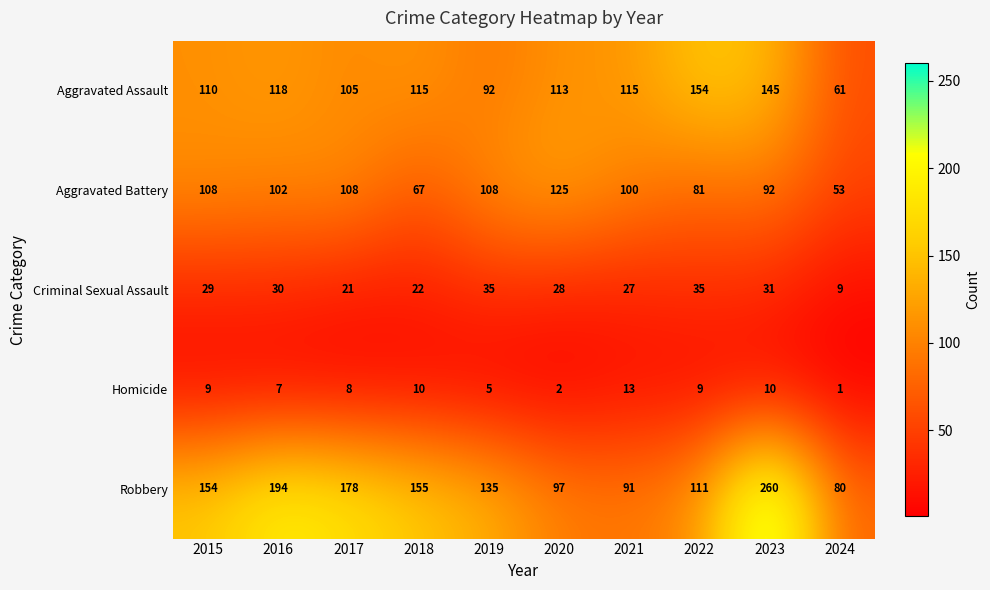

The Criminal Sexual Assault series shows 36 at 2021. True or false?

False